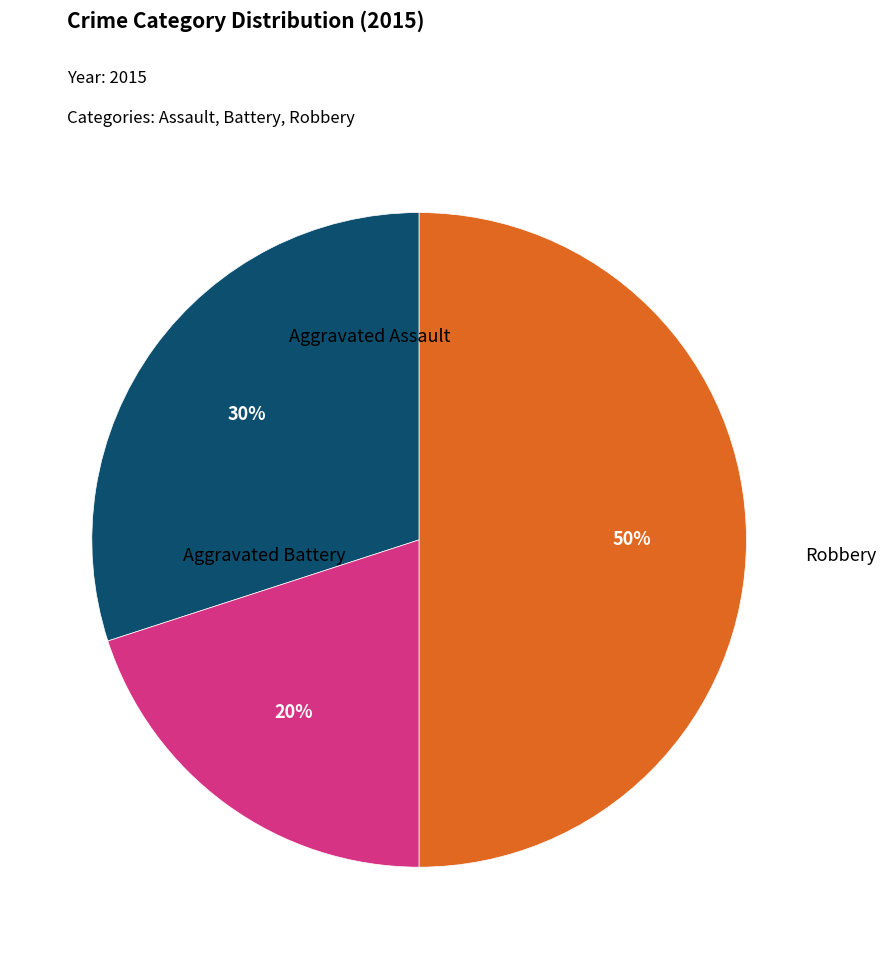

Combined, what portion of the pie is Robbery and Aggravated Battery?

70.0%